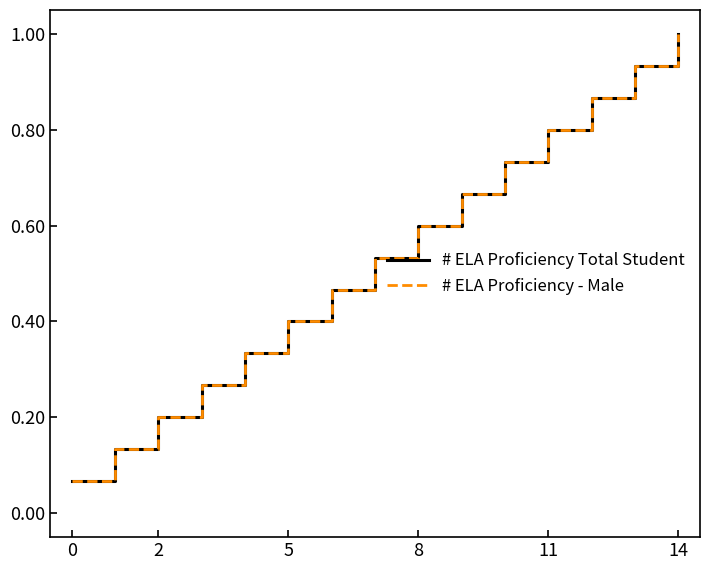

What is the sum of all # ELA Proficiency - Male values?

8.0